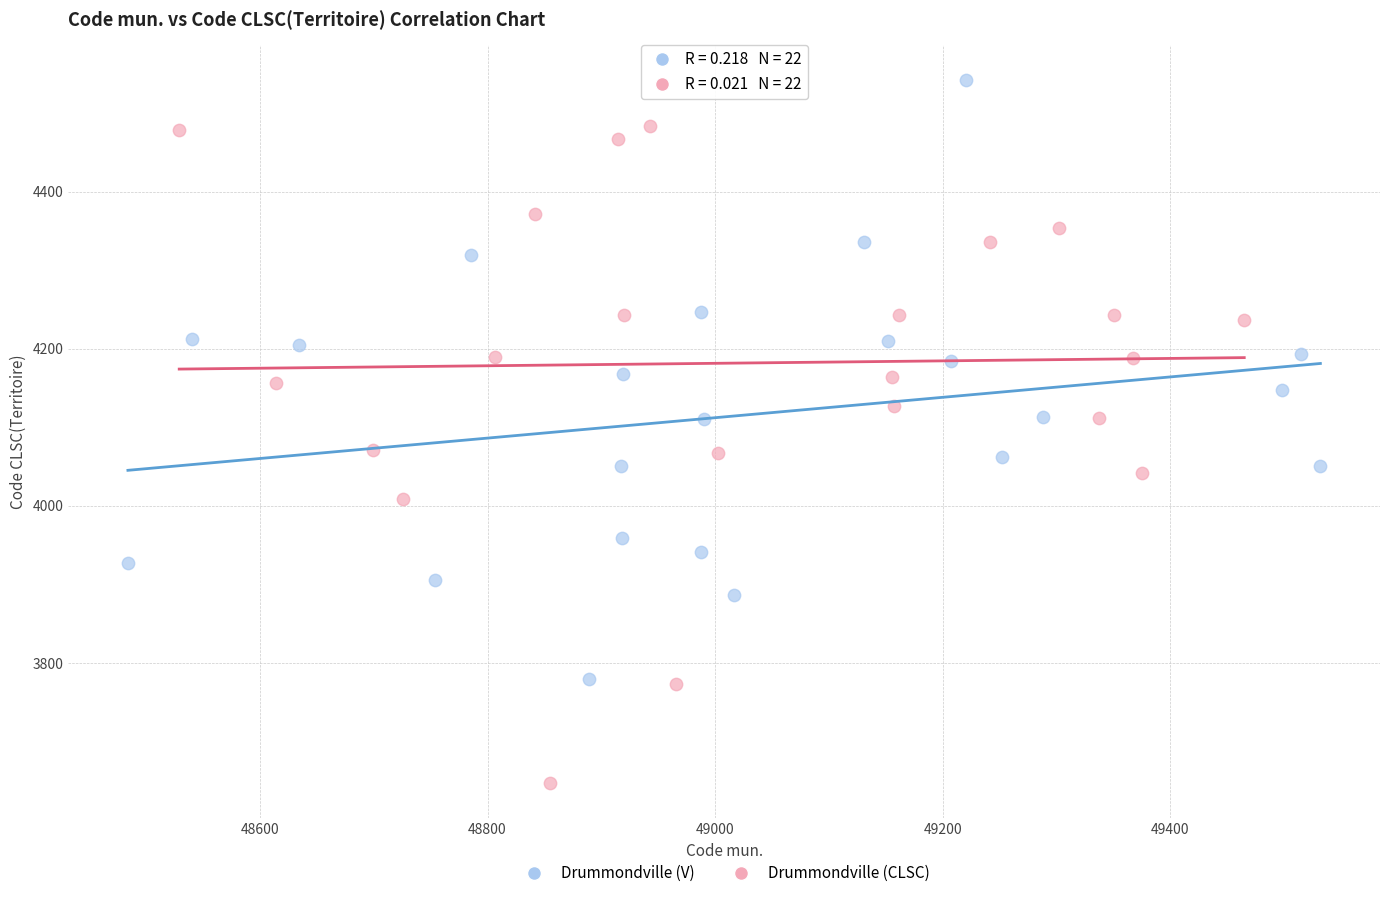

Which series contains the lowest Y value?

Drummondville (CLSC)